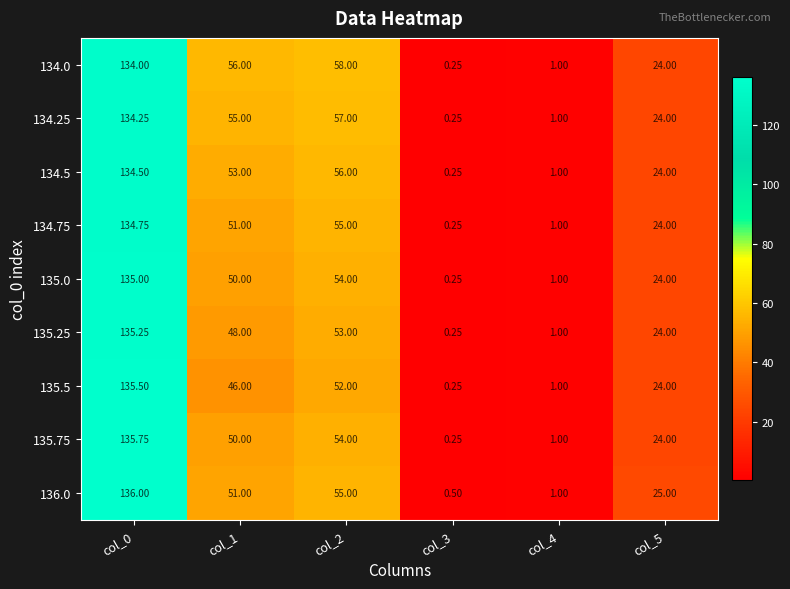

Is the value of 135.75 at col_3 greater than the value of 135.25 at col_0?

No